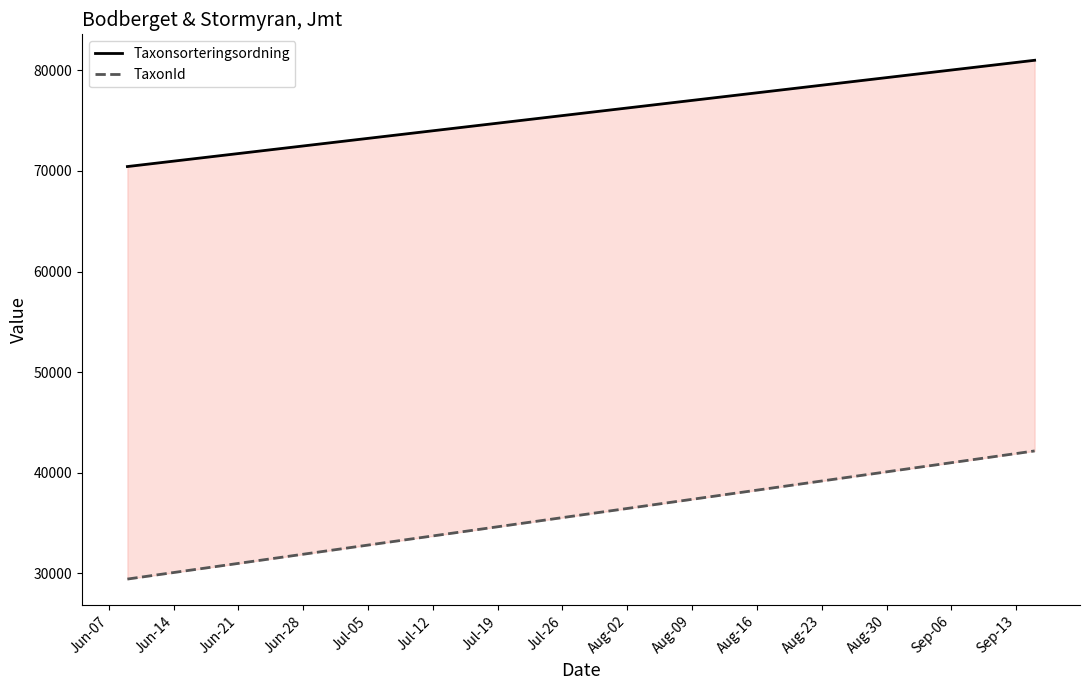

What is the spread (max minus min) of values at Jun-07?

41008.1